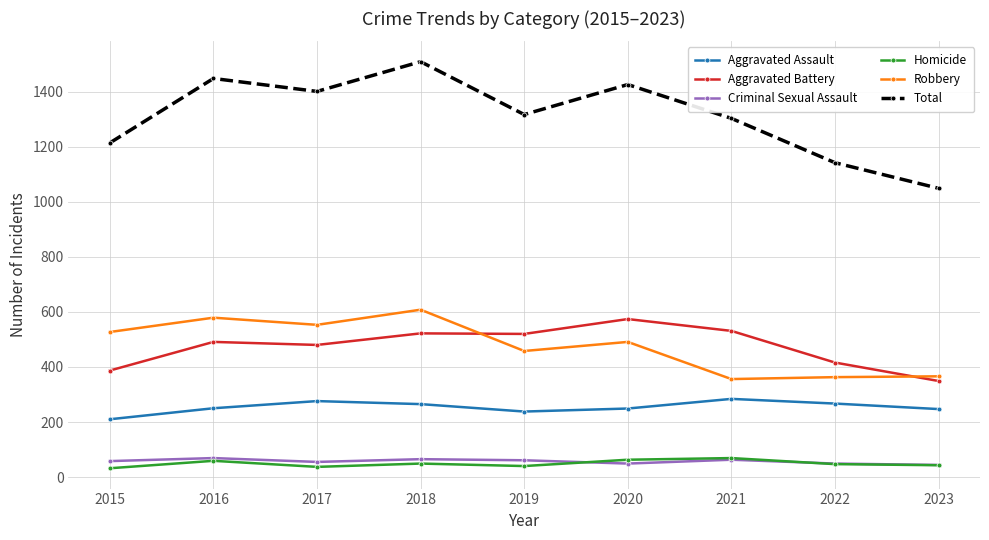

True or false: Robbery and Criminal Sexual Assault cross at least once.

False